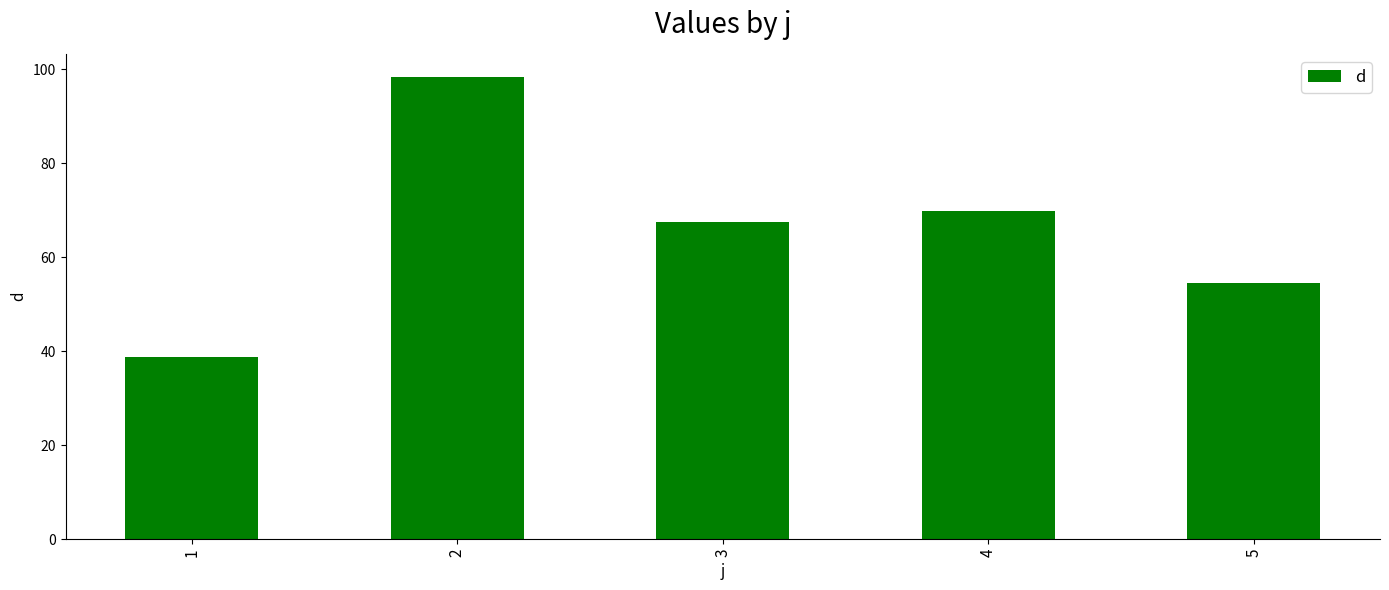

Is it true that the value at 3 is 114.4?

False